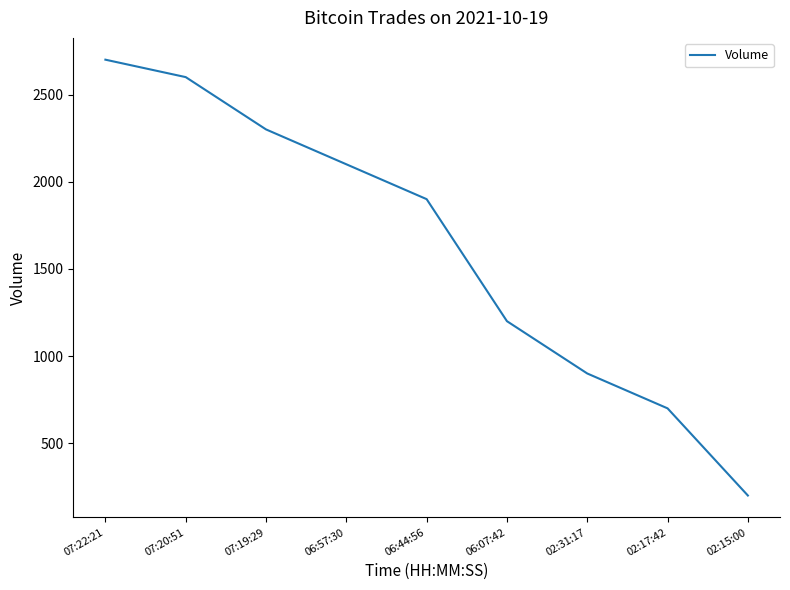

Is it true that the value at 06:44:56 is 1900?

True